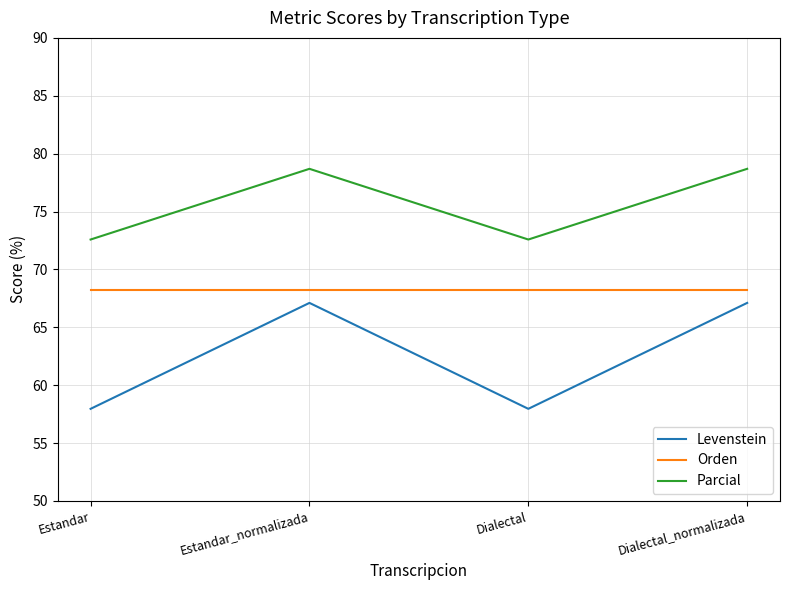

True or false: Levenstein and Parcial cross at least once.

False